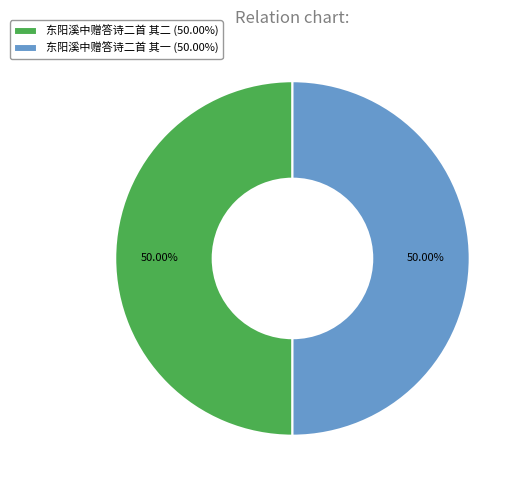

What is the ratio of the value at 东阳溪中赠答诗二首 其一 (50.00%) to the value at 东阳溪中赠答诗二首 其二 (50.00%)?

1.0